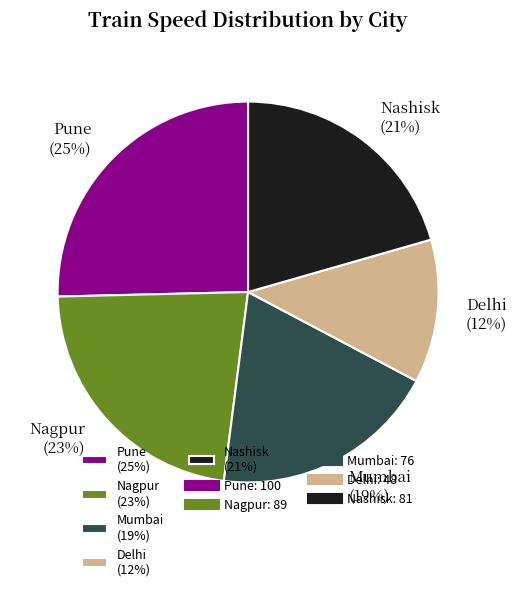

The Pune slice represents 25% of the pie. True or false?

True